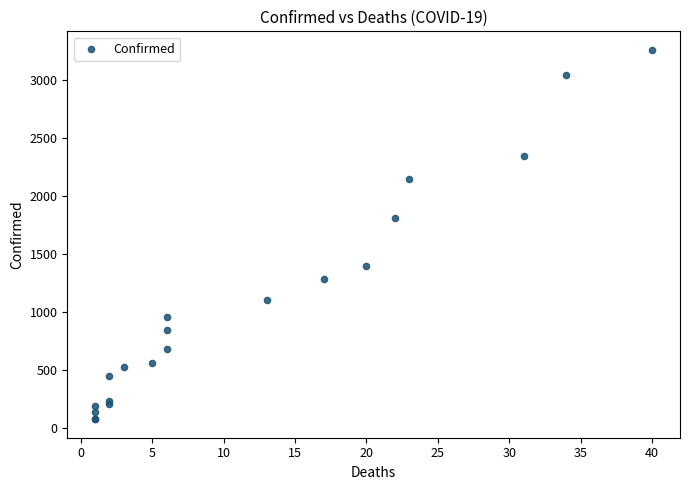

What Y value in the scatter plot is closest to 1667?

1809